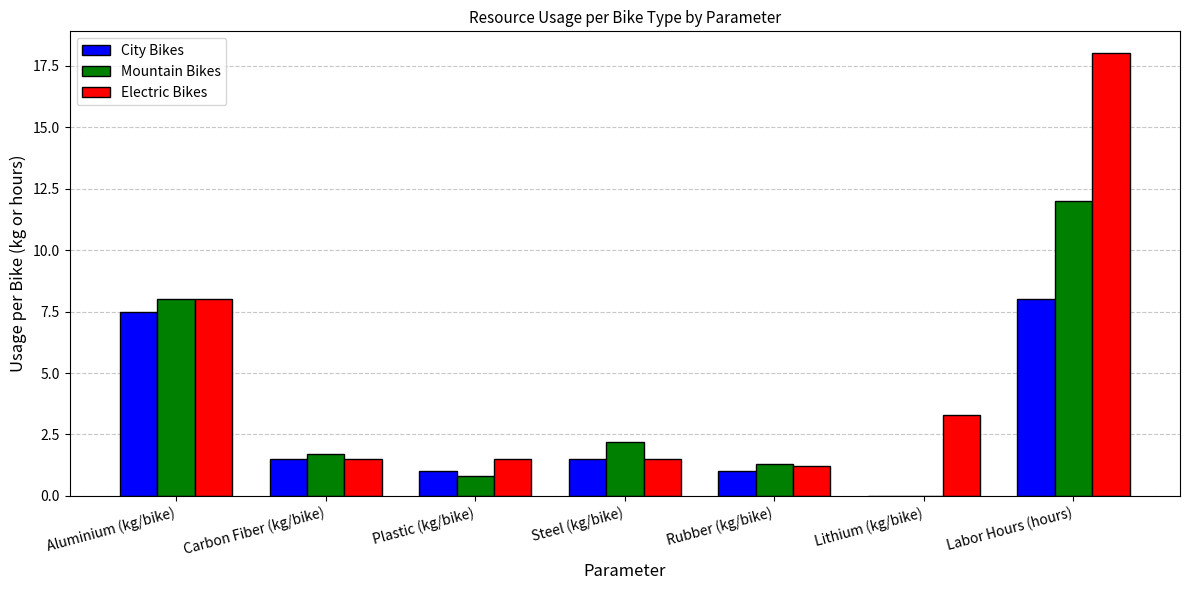

Are the bars horizontal?

No